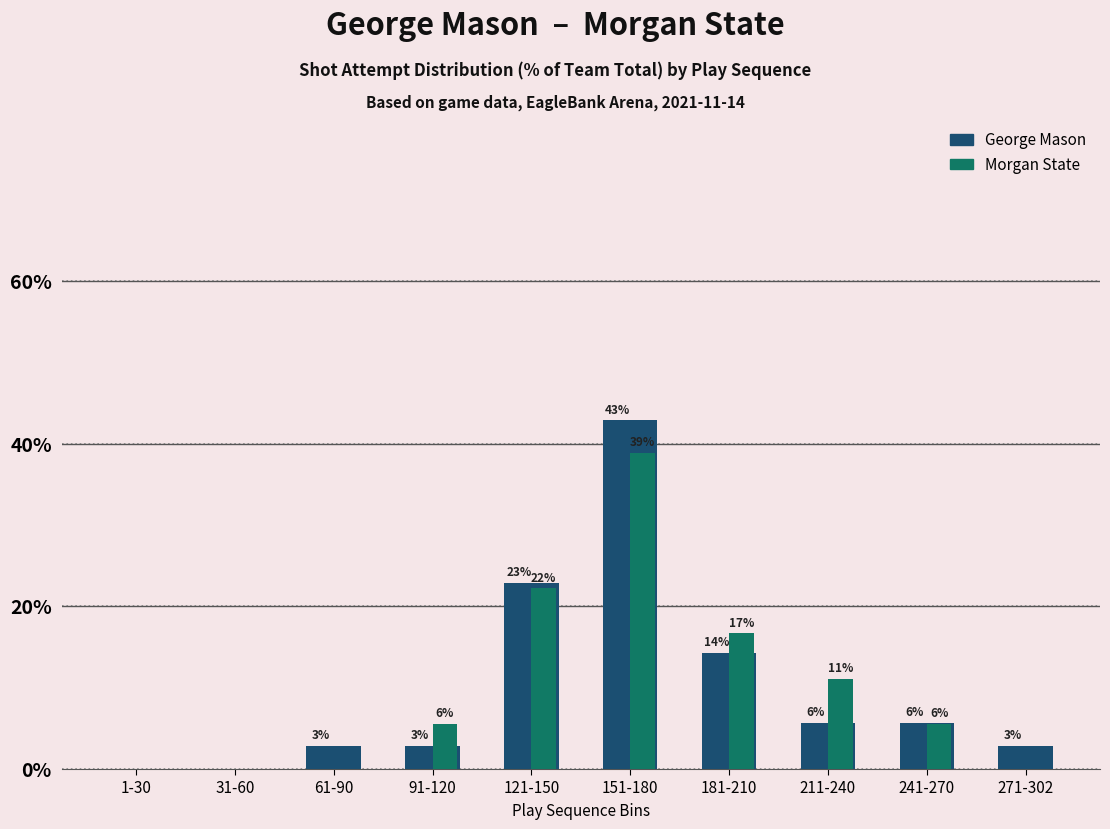

Reading right to left, list all the values displayed in this chart.

George Mason: 2.9	5.7	5.7	14.3	42.9	22.9	2.9	2.9	0.0	0.0
Morgan State: 0.0	5.6	11.1	16.7	38.9	22.2	5.6	0.0	0.0	0.0